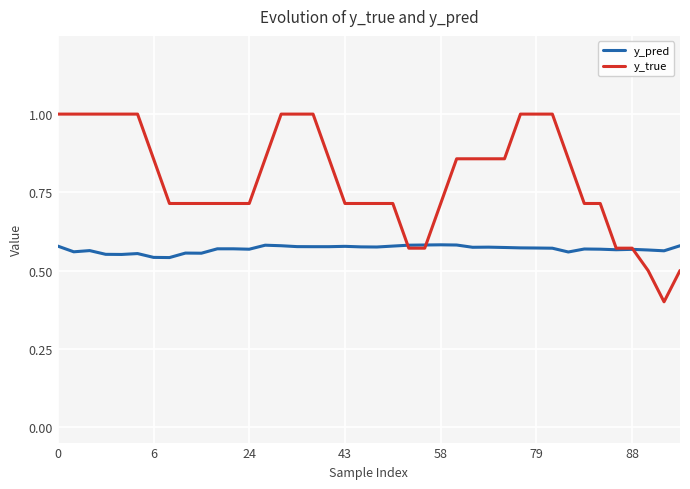

Which series has the largest total across all categories?

y_true